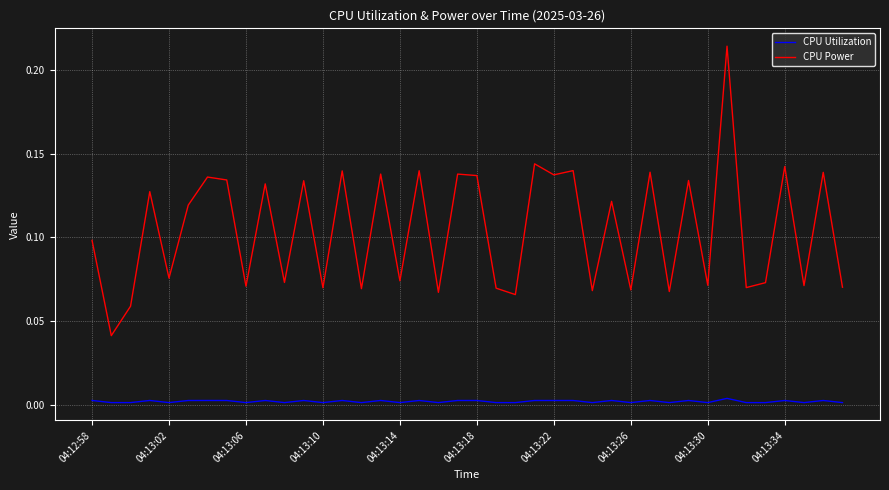

Count the CPU Power values in the range 0 to 1.

40